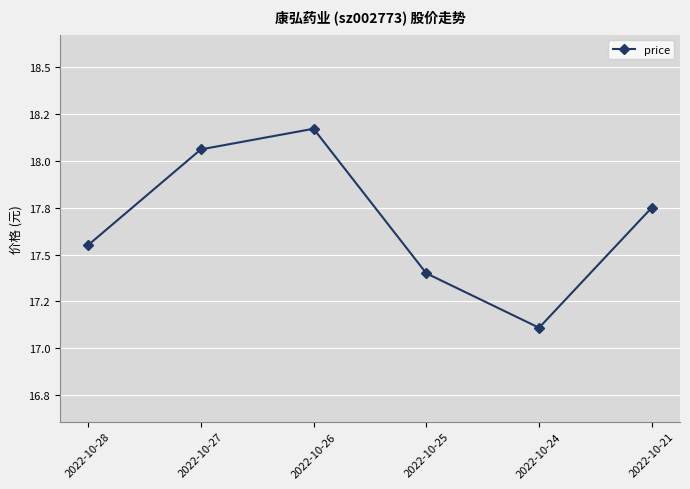

Rank the categories by value from lowest to highest.

2022-10-24, 2022-10-25, 2022-10-28, 2022-10-21, 2022-10-27, 2022-10-26